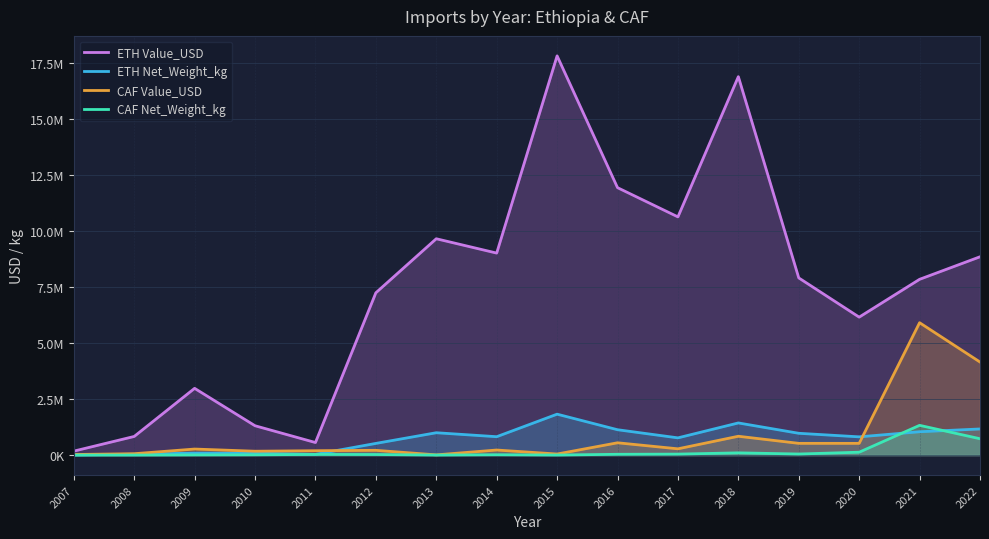

At how many categories does at least one series exceed 4797521?

11